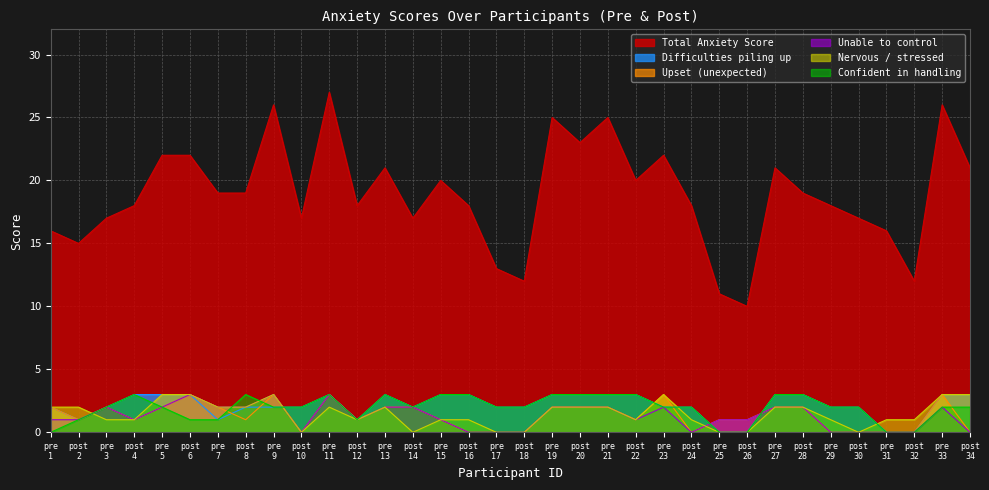

True or false: Total Anxiety Score and Nervous / stressed cross at least once.

False